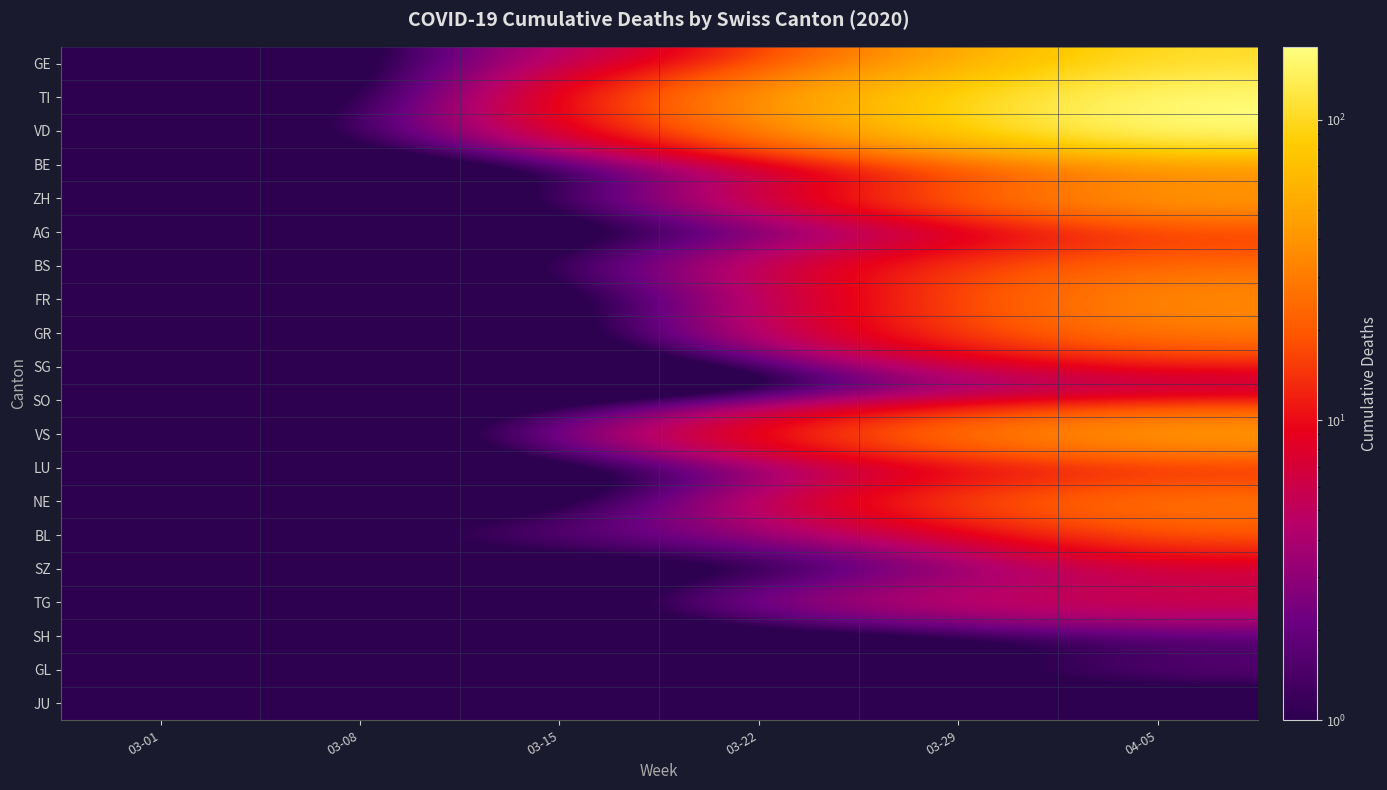

Between 03-08 and 03-22, which series saw the biggest shift?

TI